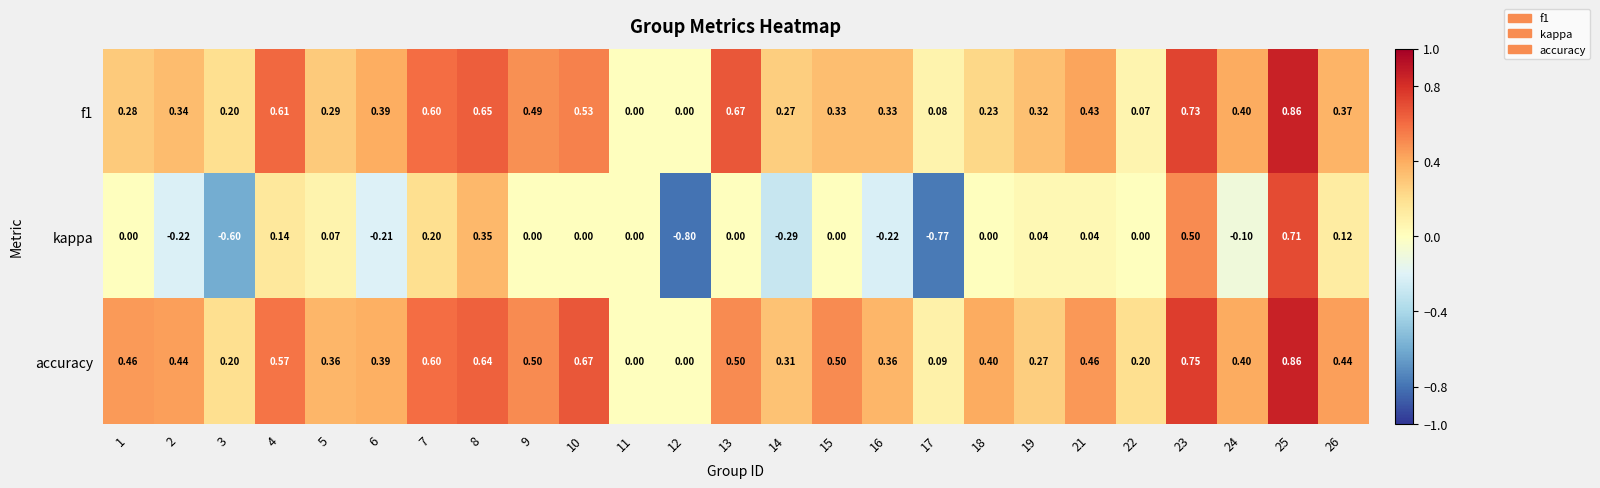

Which series has the largest total across all categories?

accuracy